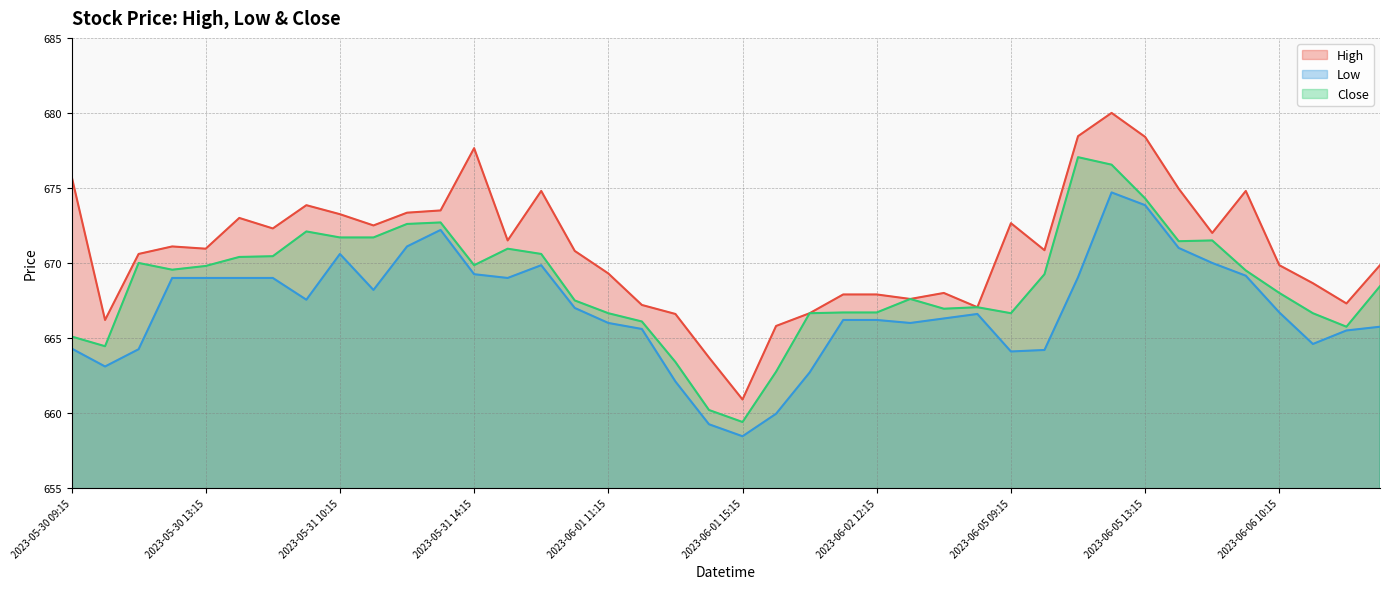

What is the average value of the High series?

670.9